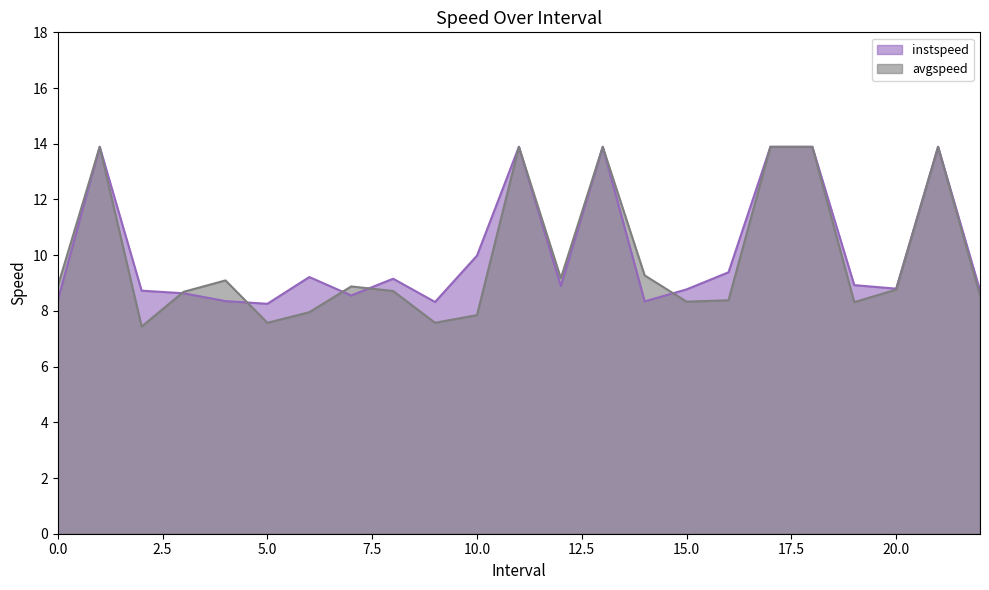

How many distinct data groups are displayed?

2